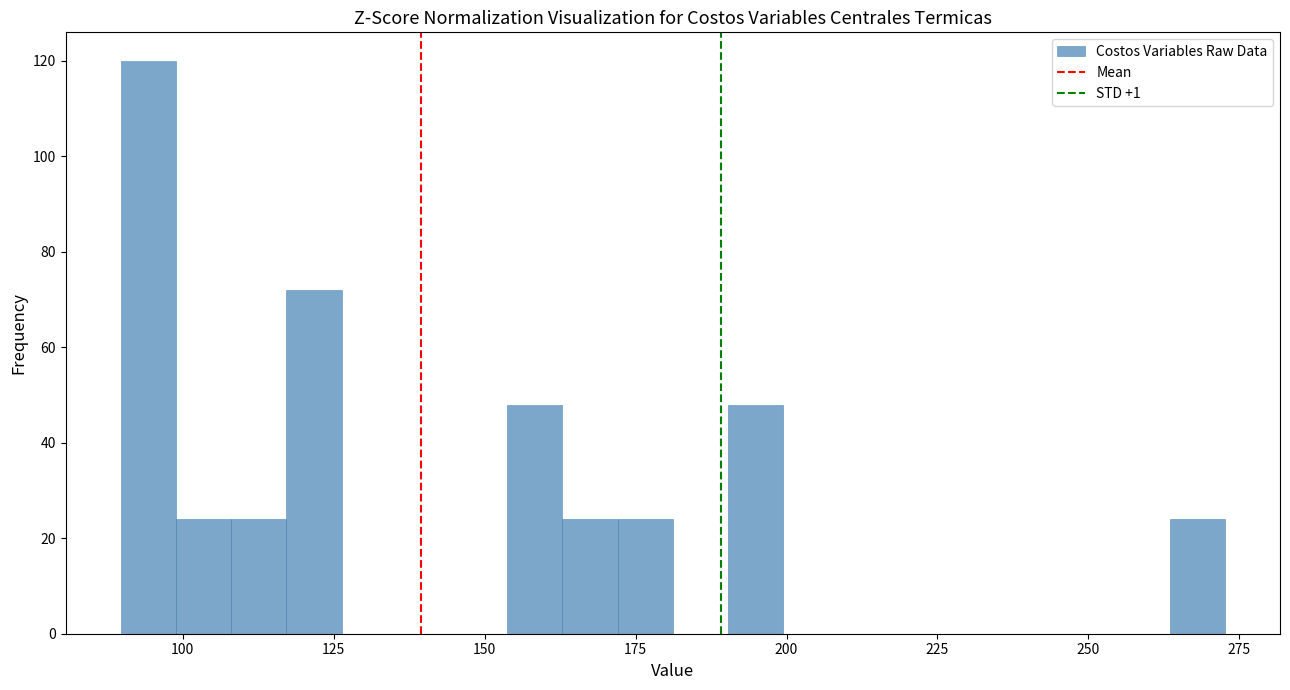

Read against the x-axis, roughly where is the centre of the tallest bar?

95